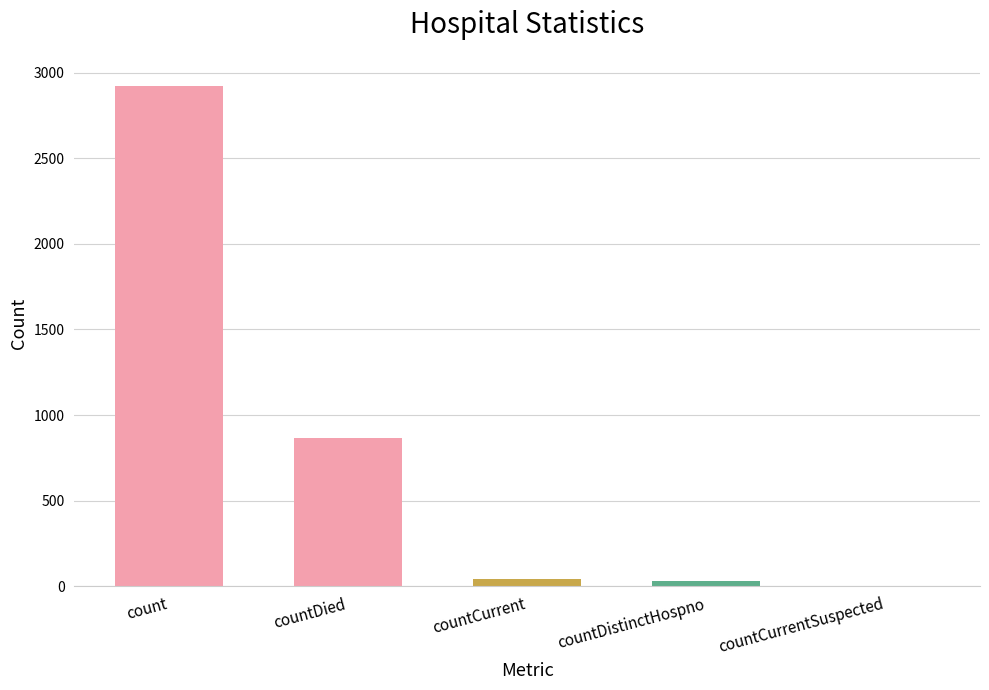

Which category has the highest value across all series?

count